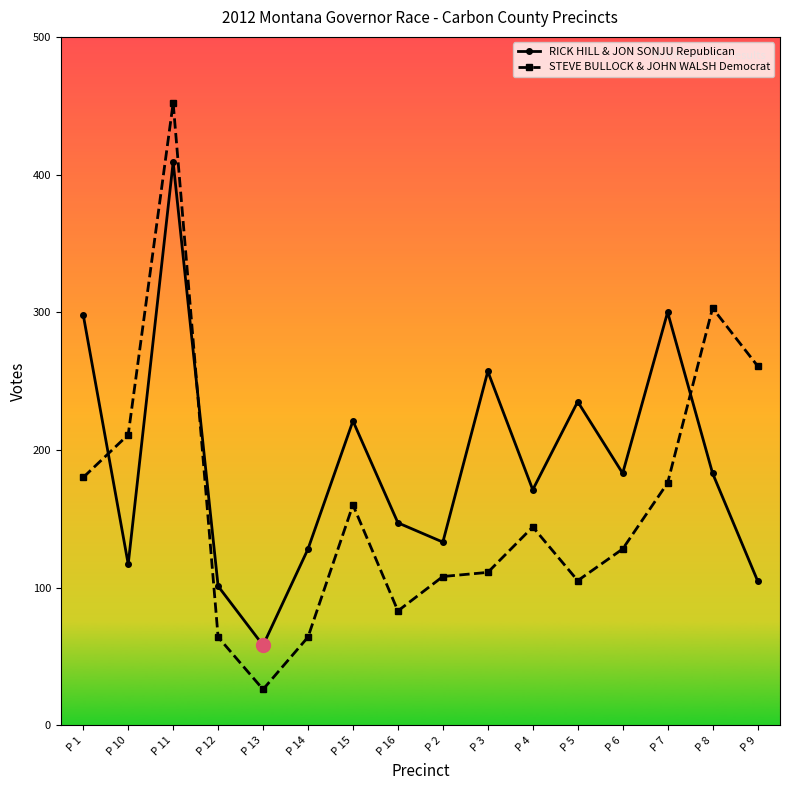

What is the difference between the highest and lowest values at P 10?

94